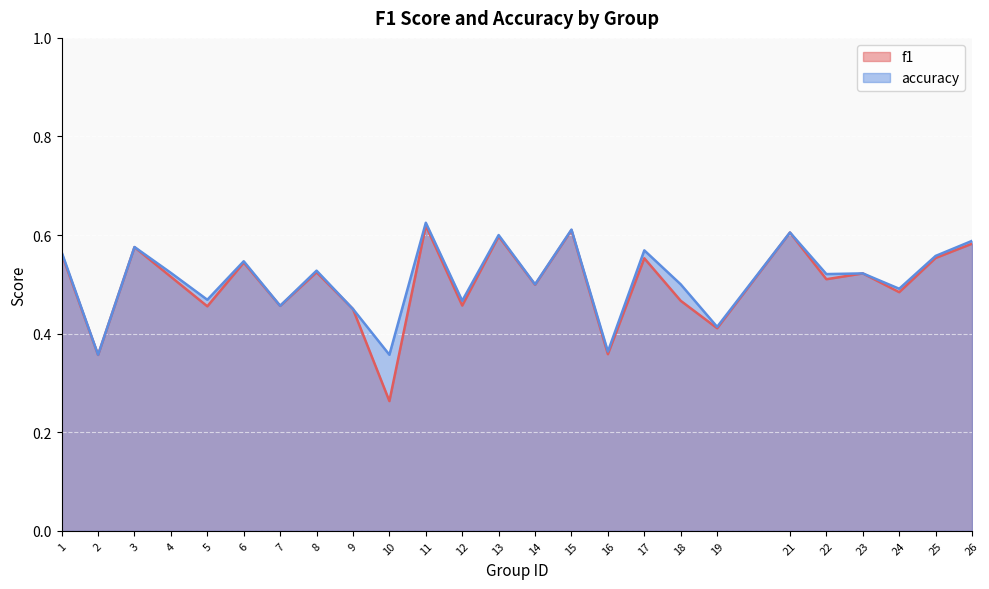

True or false: f1 and accuracy cross at least once.

False